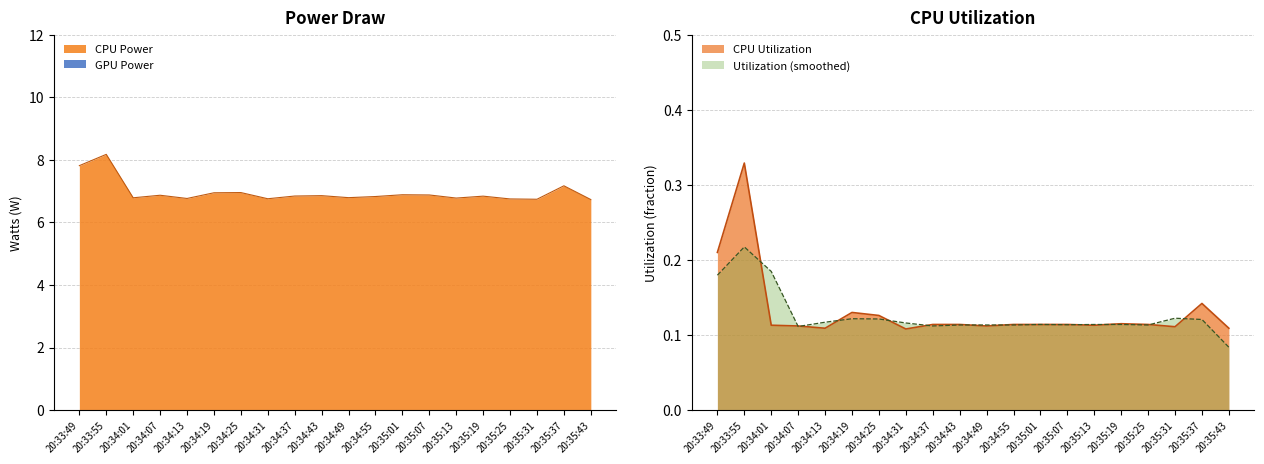

Is it true that CPU Power equals 2.2 at 20:34:55?

False